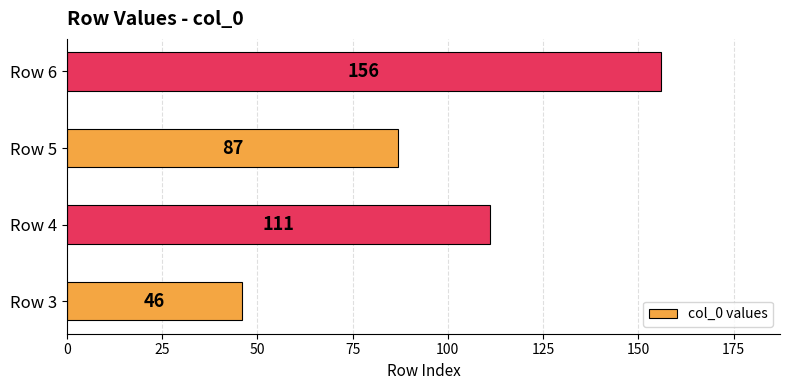

Reading bottom to top, what are all the values shown in this chart?

46	111	87	156